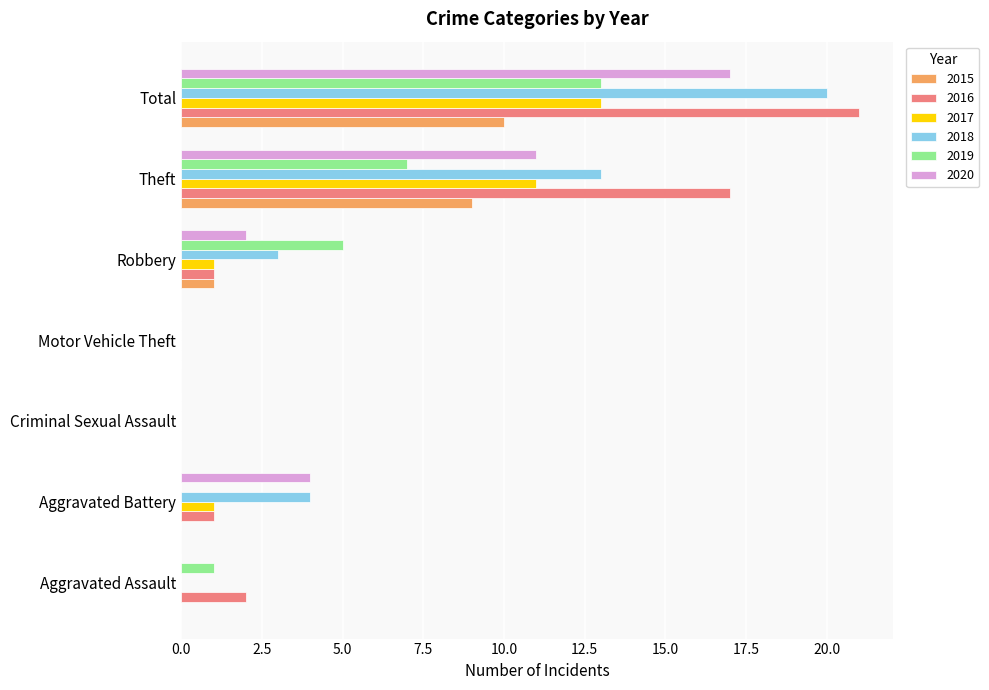

Is the value of 2016 at Criminal Sexual Assault greater than the value of 2020 at Robbery?

No